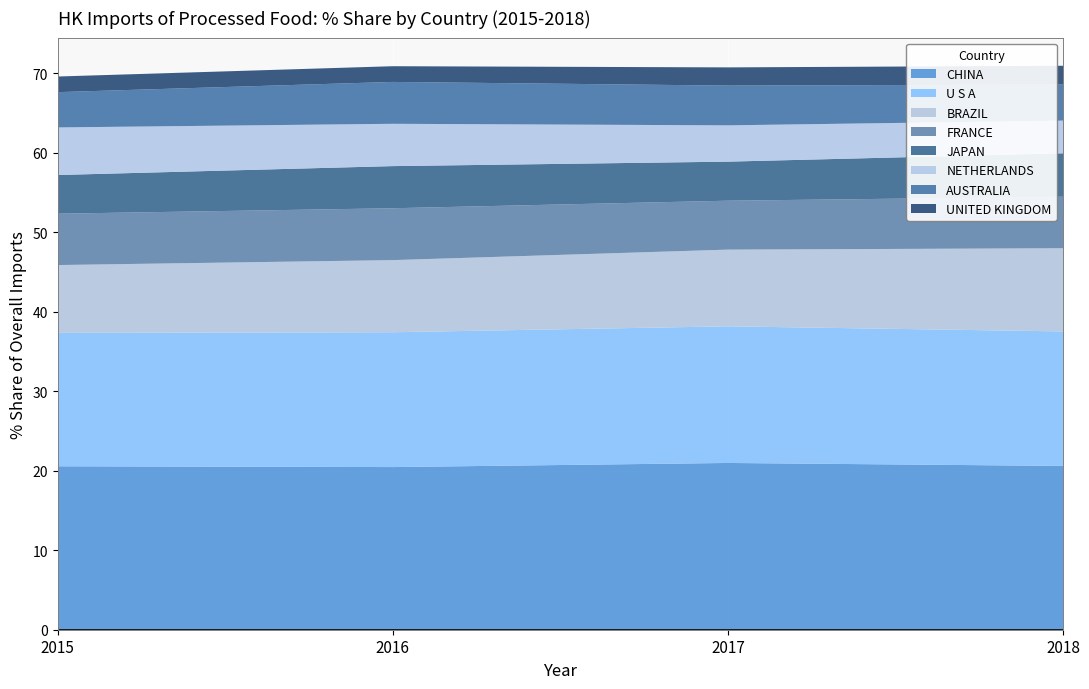

What is the total value across all series at 2017?

70.7